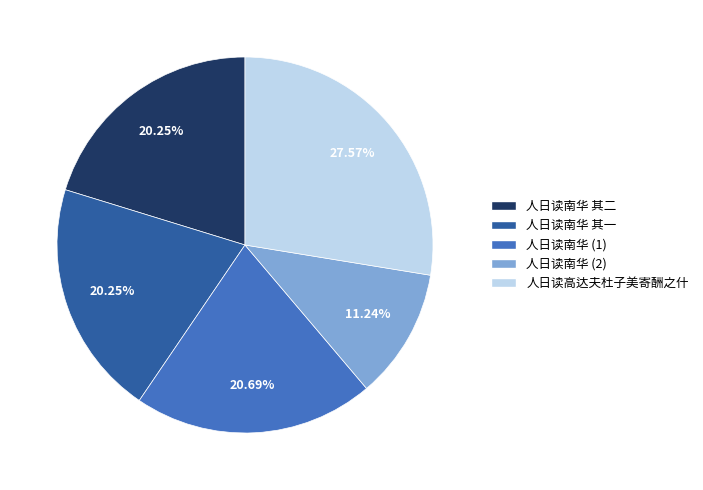

Is there any slice that represents more than half of the pie?

No